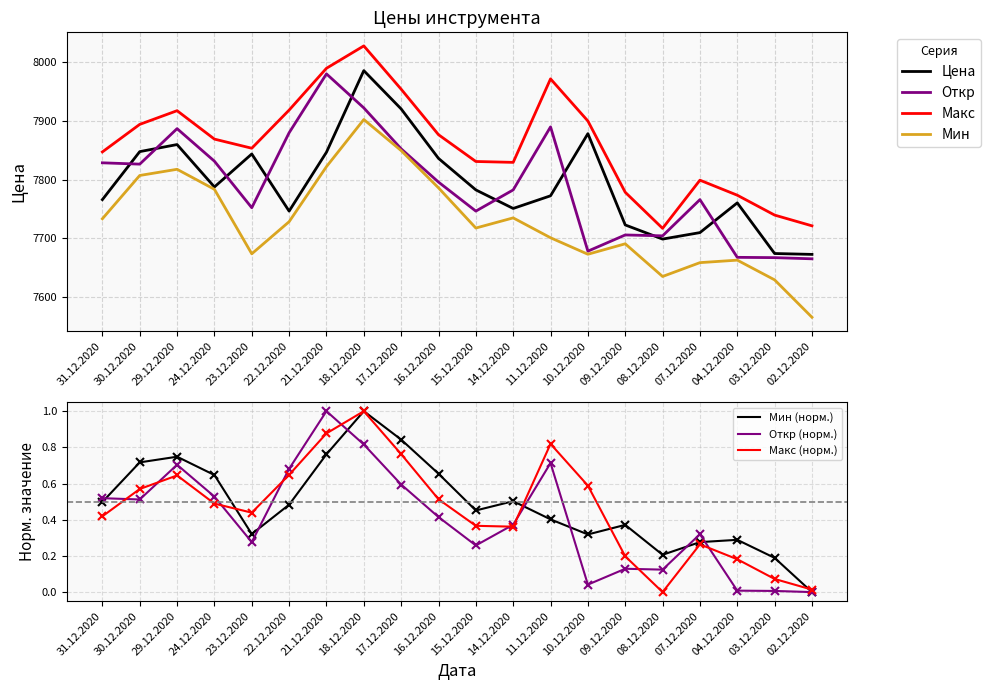

Which label corresponds to the largest value in the chart?

18.12.2020